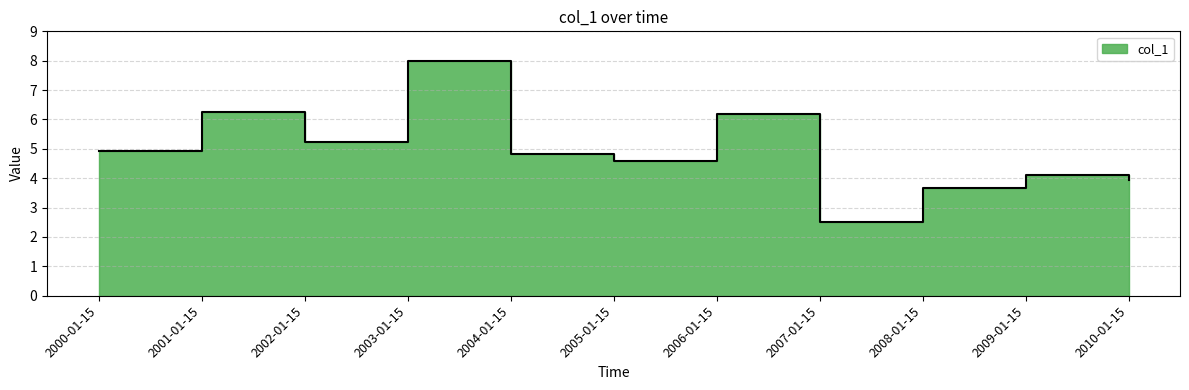

How many series are shown in this chart?

1